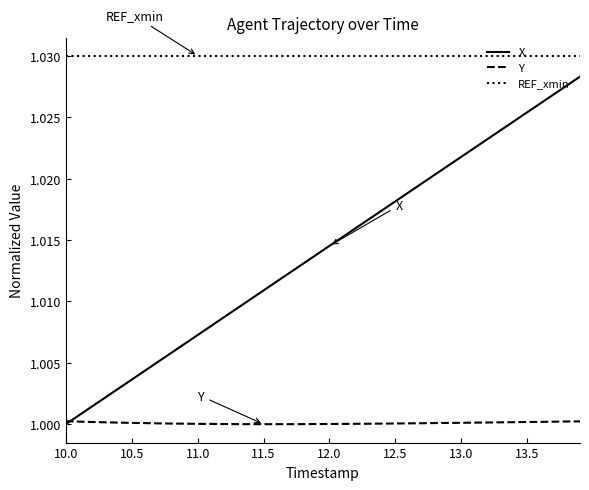

True or false: REF_xmin and X intersect in this chart.

False